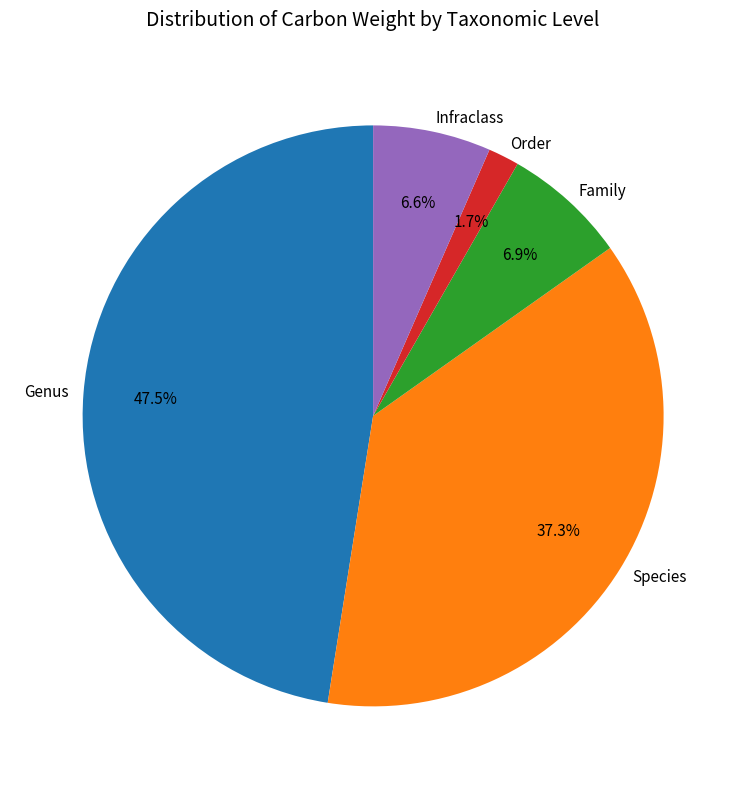

To the nearest percent, what is the difference between the largest and smallest slice percentages?

46%